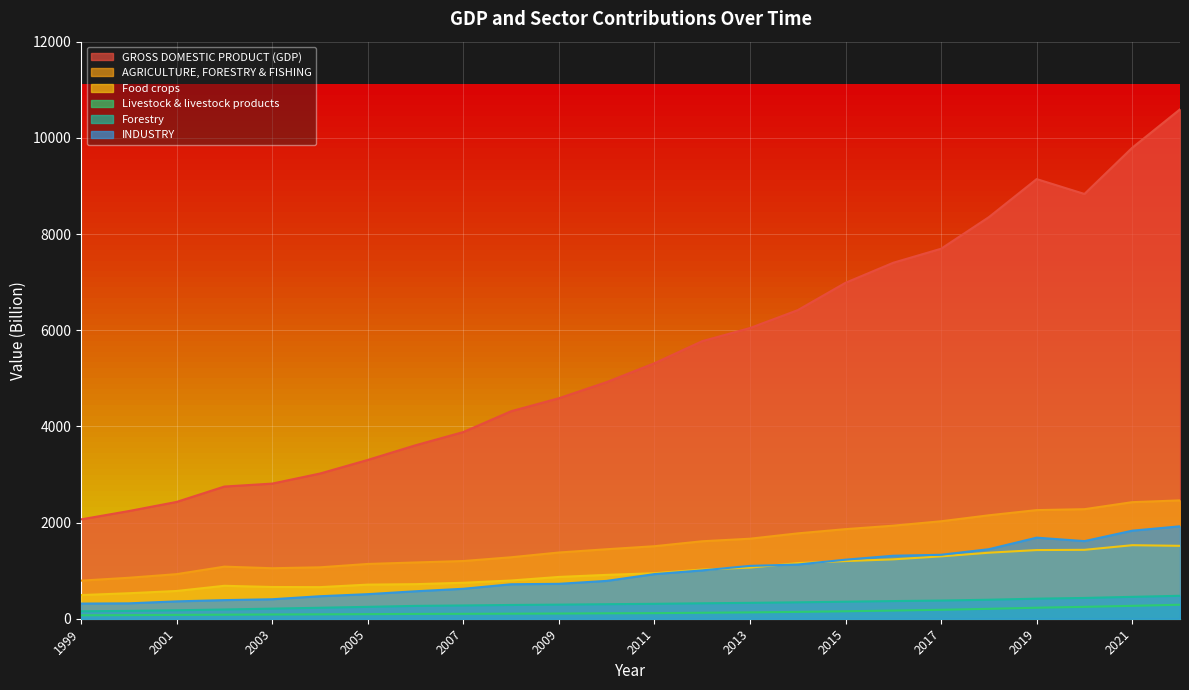

True or false: Forestry has more than 1 points higher than both neighbors.

False